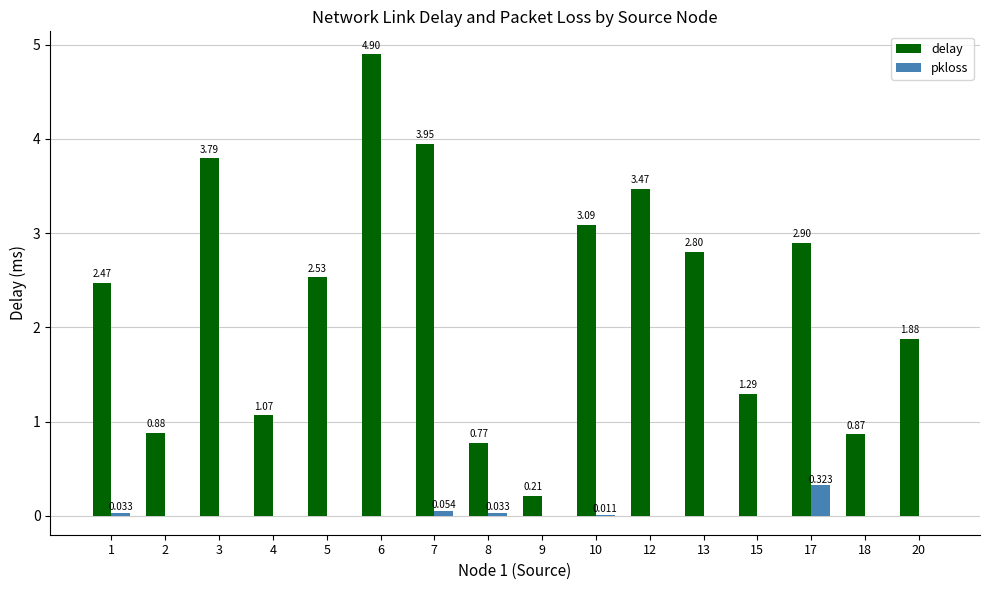

Which series has the largest range (max minus min)?

delay